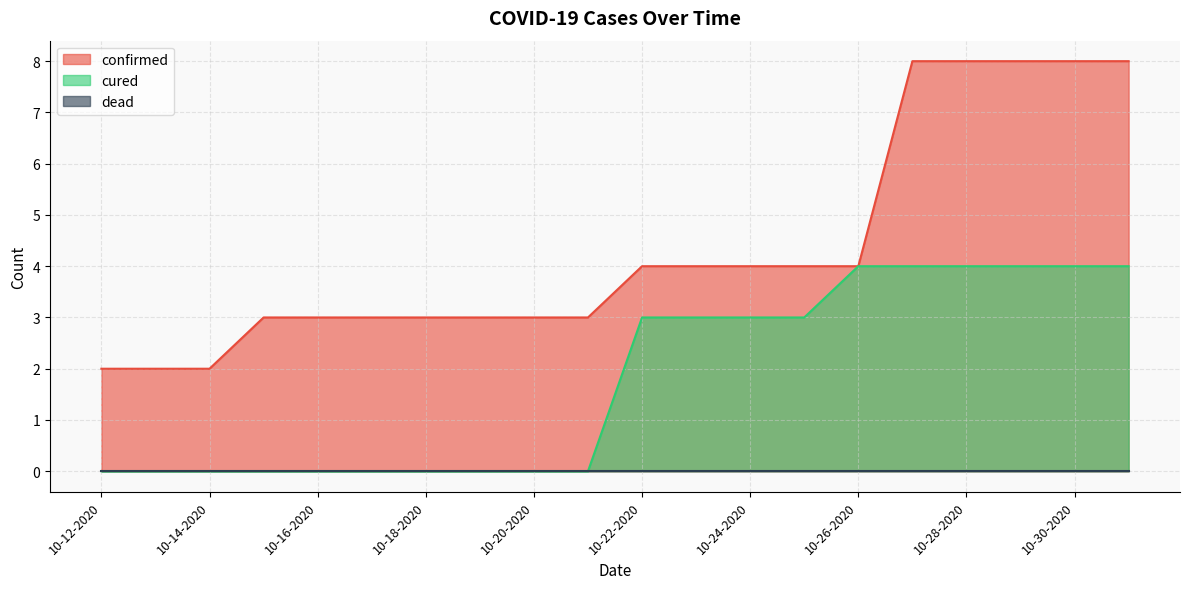

What is the maximum value for confirmed?

8